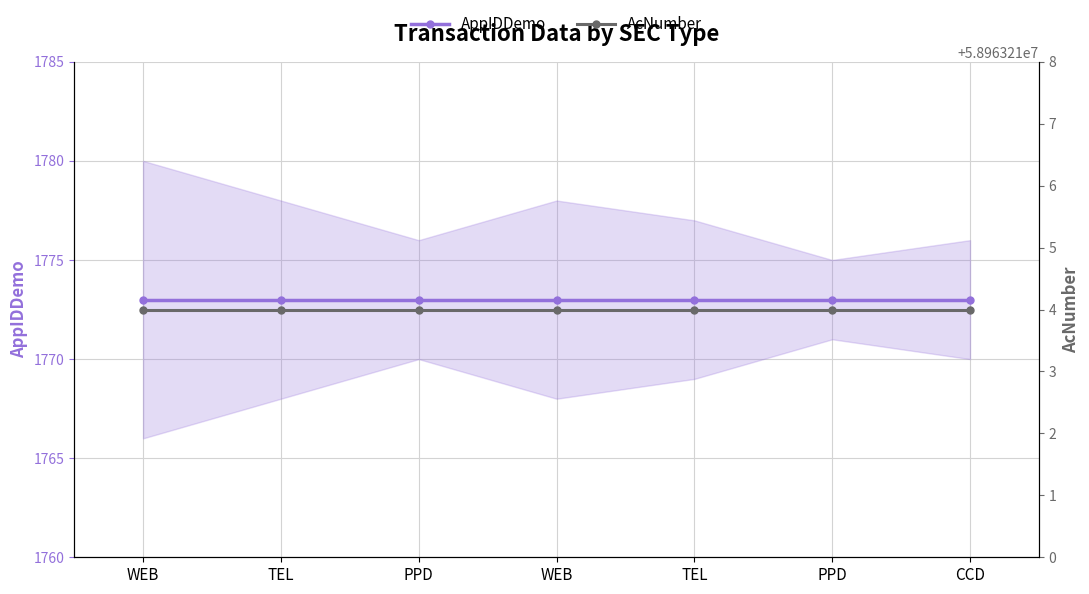

What is the smallest value displayed?

1773